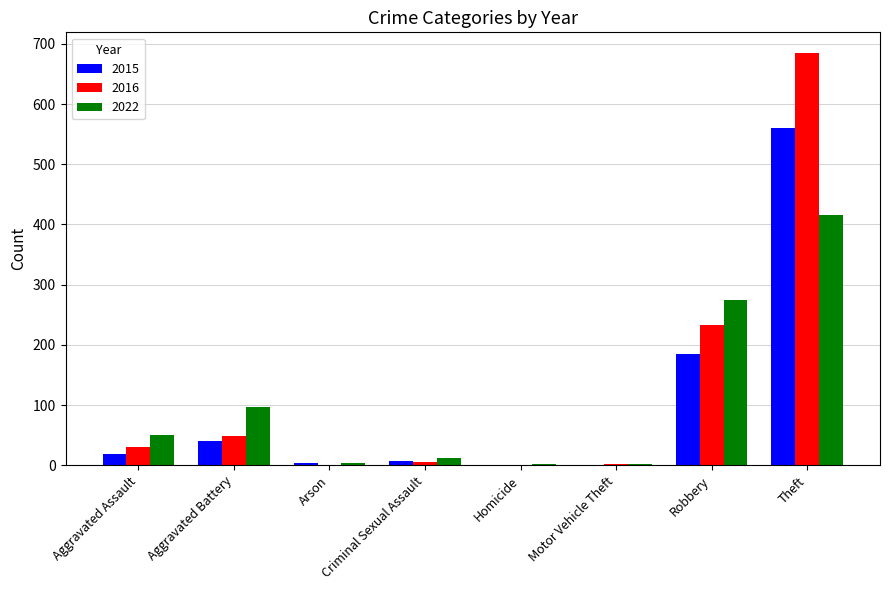

The 2016 series shows 233 at Robbery. True or false?

True